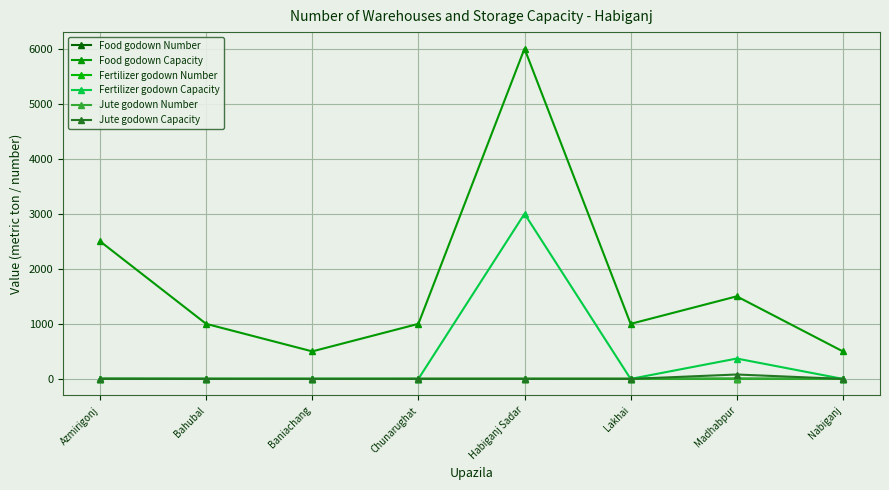

Reading left to right, list all the values displayed in this chart.

Food godown Number: 5	2	1	2	2	2	3	1
Food godown Capacity: 2500	1000	500	1000	6000	1000	1500	500
Fertilizer godown Number: 0	0	0	0	1	0	3	0
Fertilizer godown Capacity: 0	0	0	0	3000	0	370	0
Jute godown Number: 0	0	0	0	0	0	2	0
Jute godown Capacity: 0	0	0	0	0	0	80	0